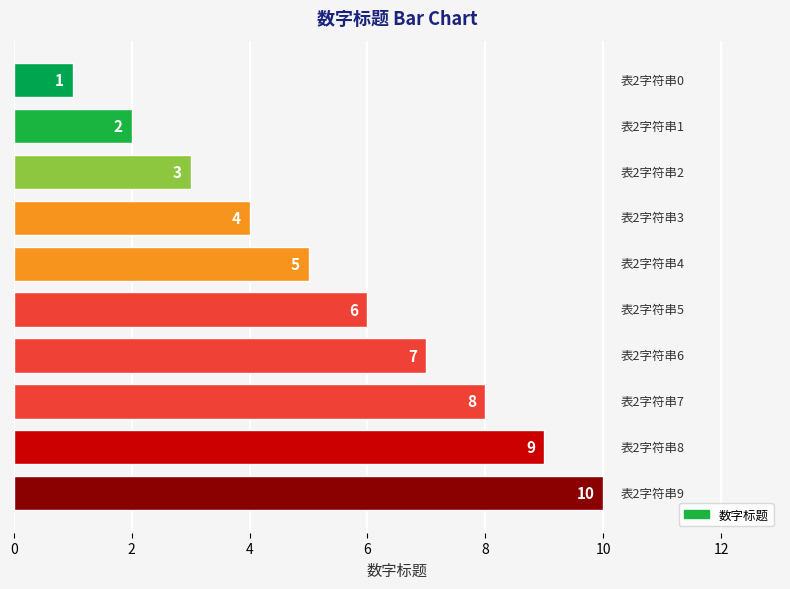

How many values are between 3 and 8?

6